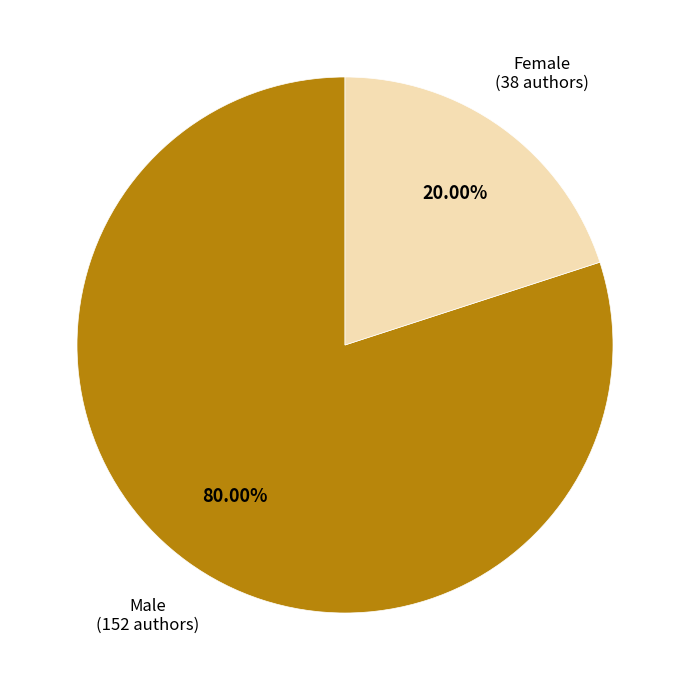

To the nearest percent, what is the average slice percentage?

50%